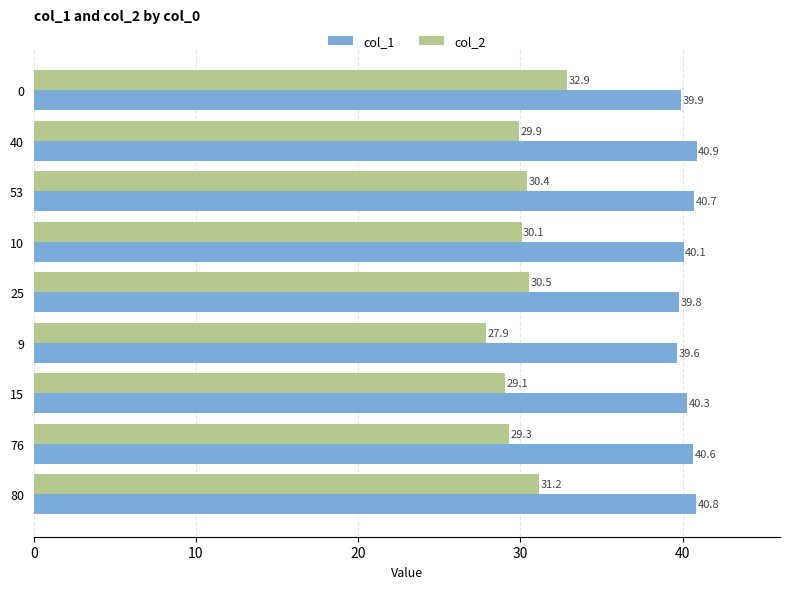

Is it true that col_2 equals 31.2 at 80?

True